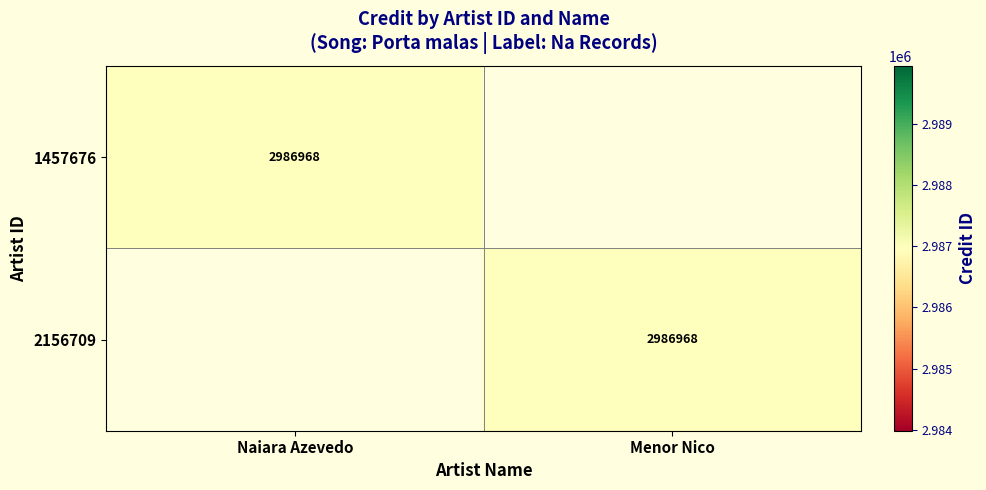

At how many categories does at least one series exceed 941638?

2